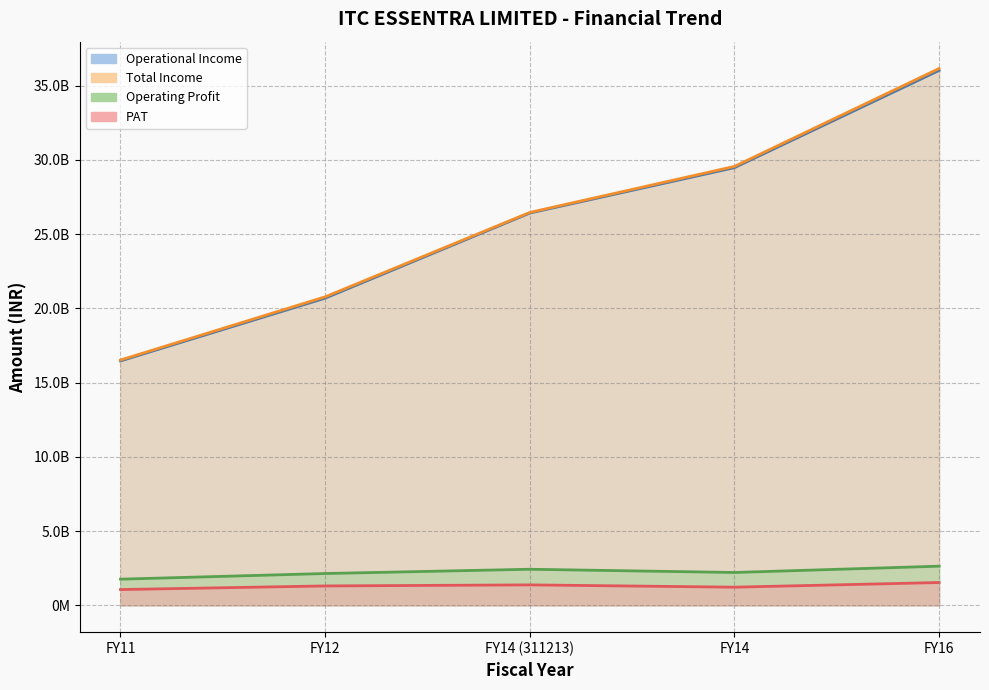

True or false: Total Income and Operating Profit intersect in this chart.

False